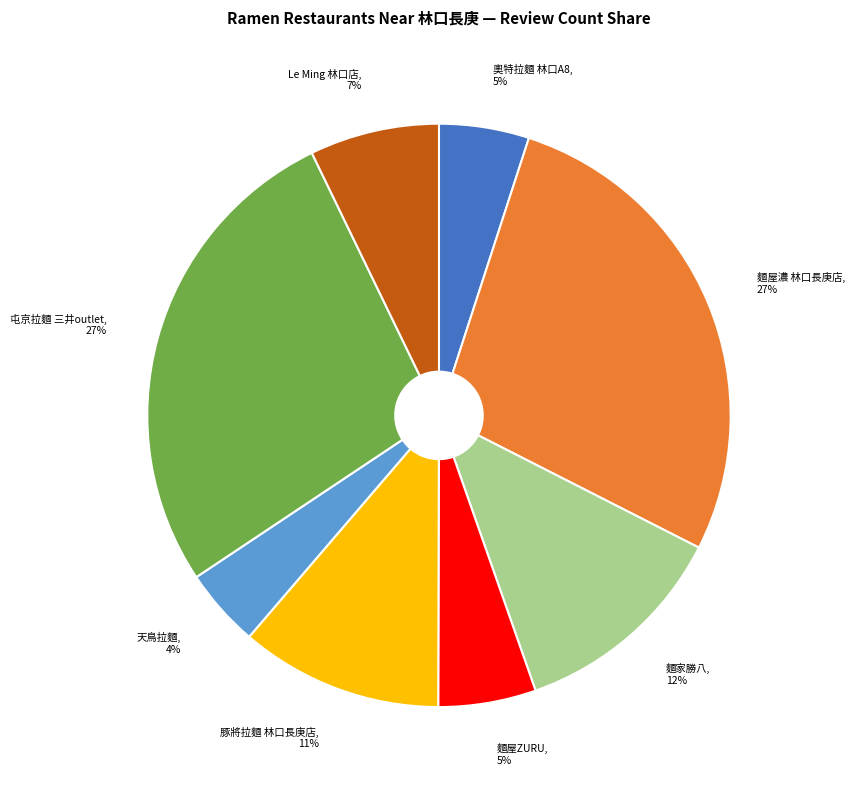

To the nearest percent, what is the difference between the 屯京拉麵 三井outlet and 天鳥拉麵 slice percentages?

23%